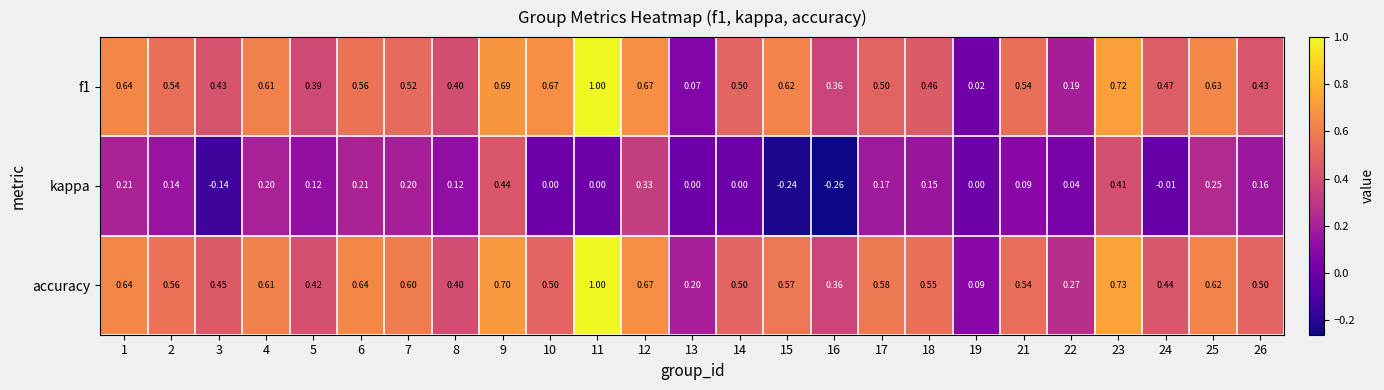

Is the value of kappa at 14 greater than the value of accuracy at 17?

No